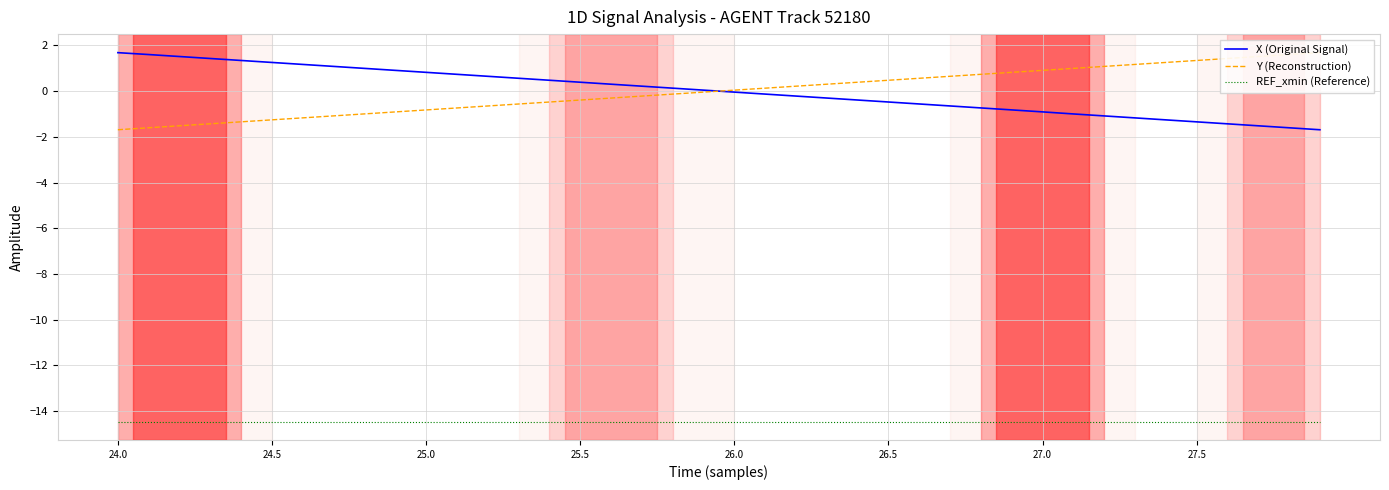

What is the average value of the REF_xmin (Reference) series?

-14.5